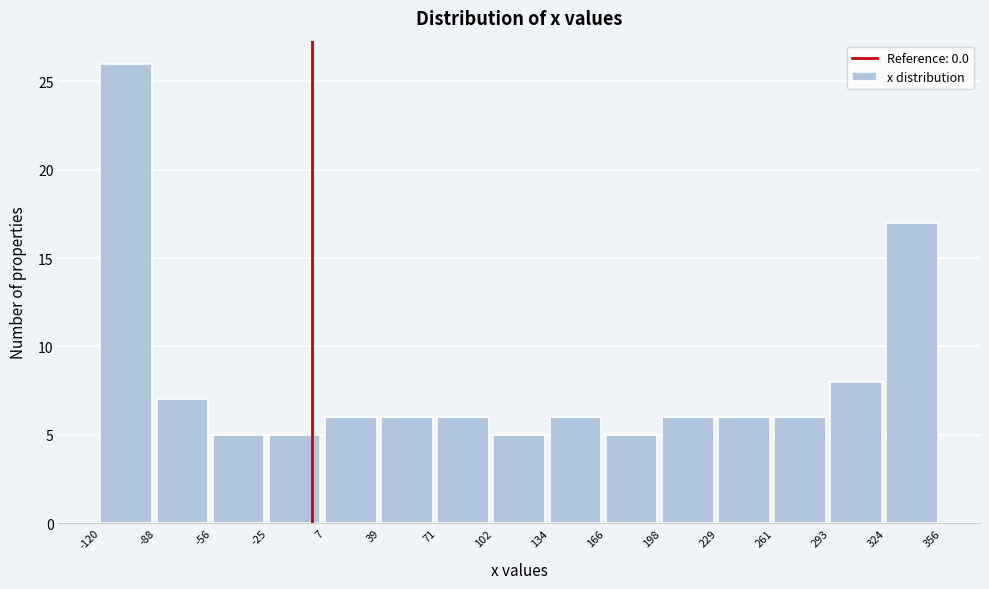

How tall is the bar that spans -120 to -88 on the x-axis? The values are not printed on the chart, so give them approximately, as read against the axis.

26